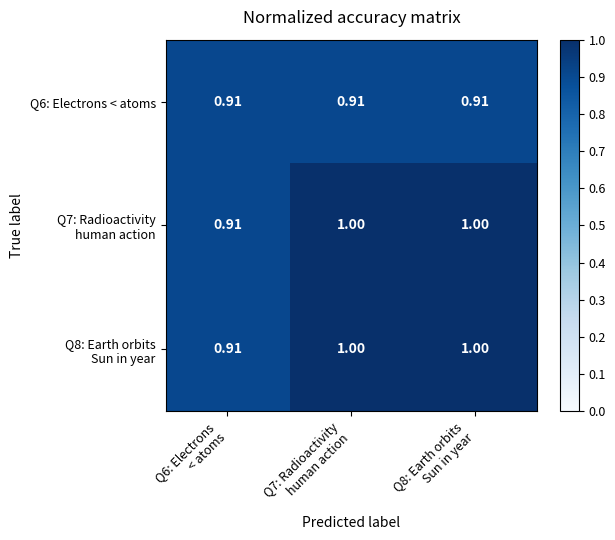

Which series has the widest spread of values?

Q7: Radioactivity human action